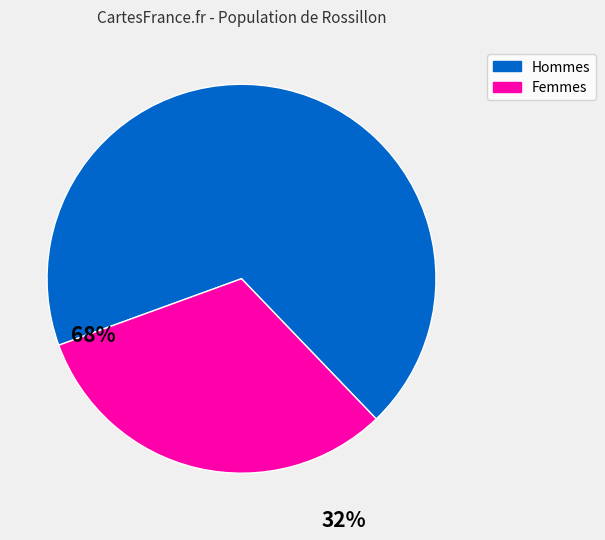

Is there a majority slice in this chart?

Yes